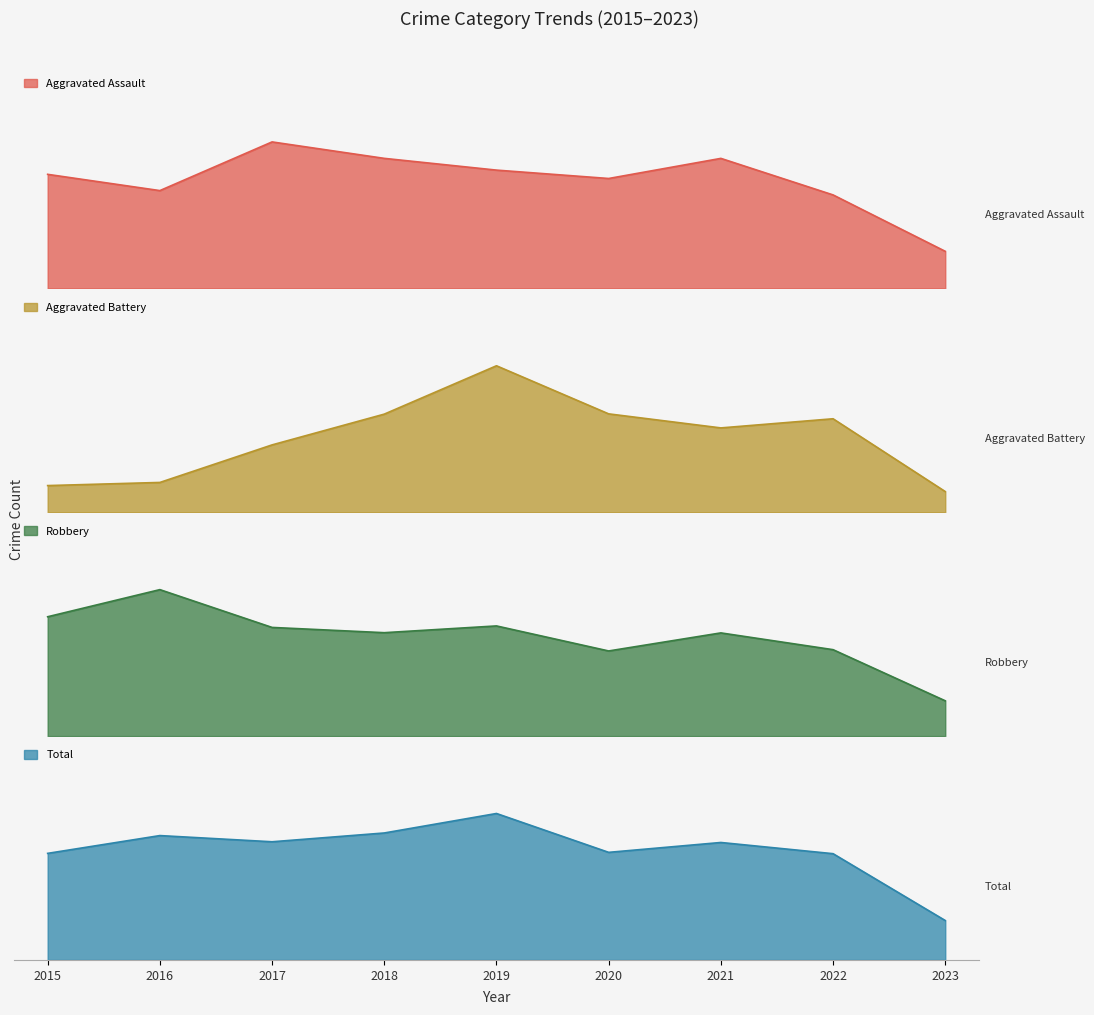

Where does the Aggravated Assault series first go above 5?

2017